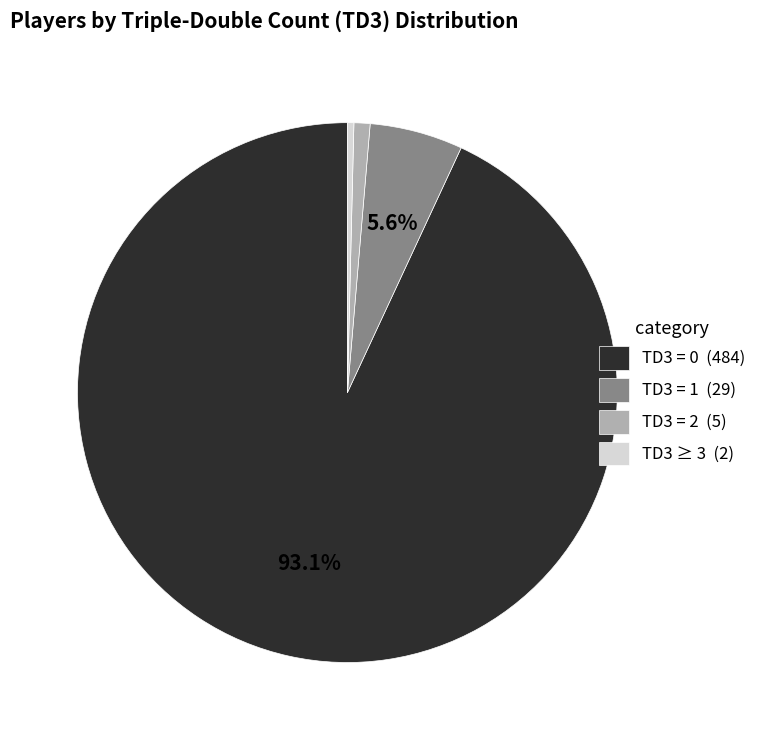

Rank the categories by value from lowest to highest.

TD3 ≥ 3 (2), TD3 = 2 (5), TD3 = 1 (29), TD3 = 0 (484)